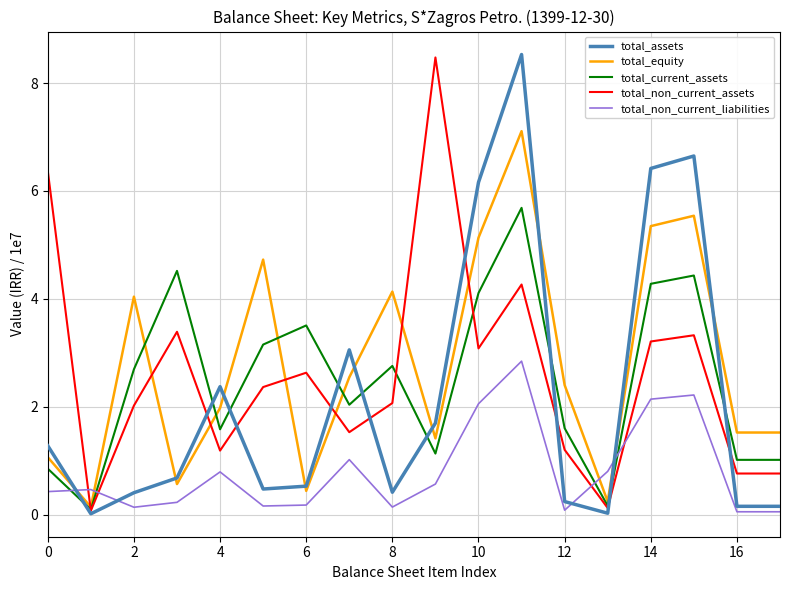

What is the maximum value shown in the chart?

8.5